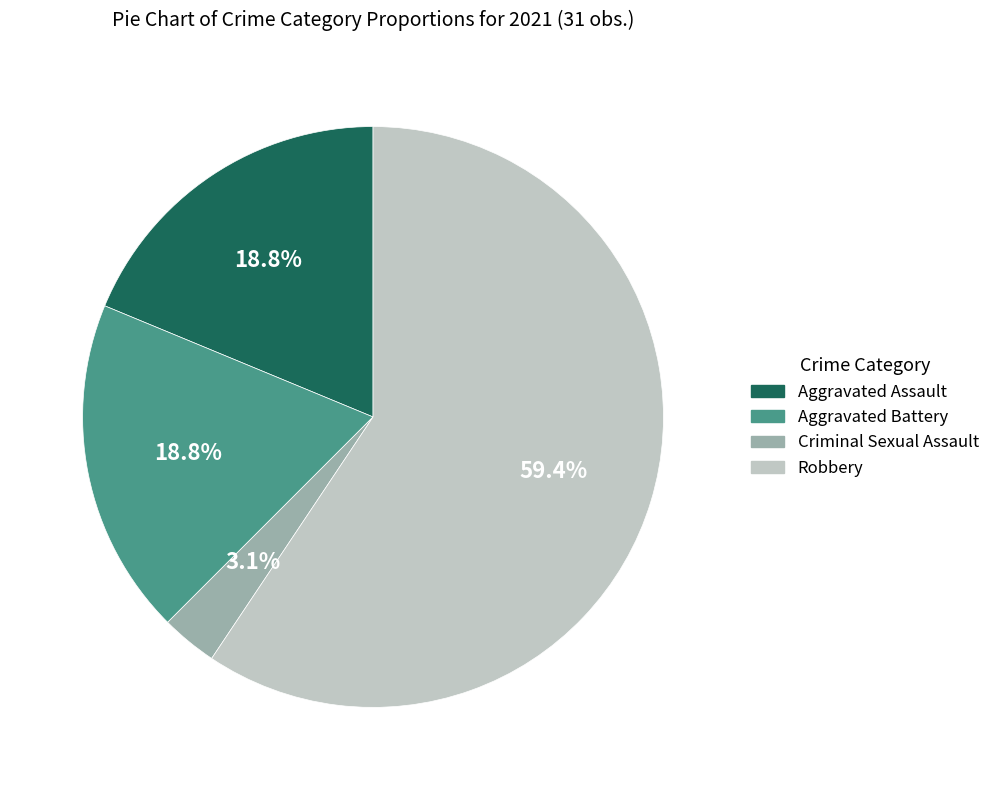

To the nearest percent, what portion does Robbery represent?

59%